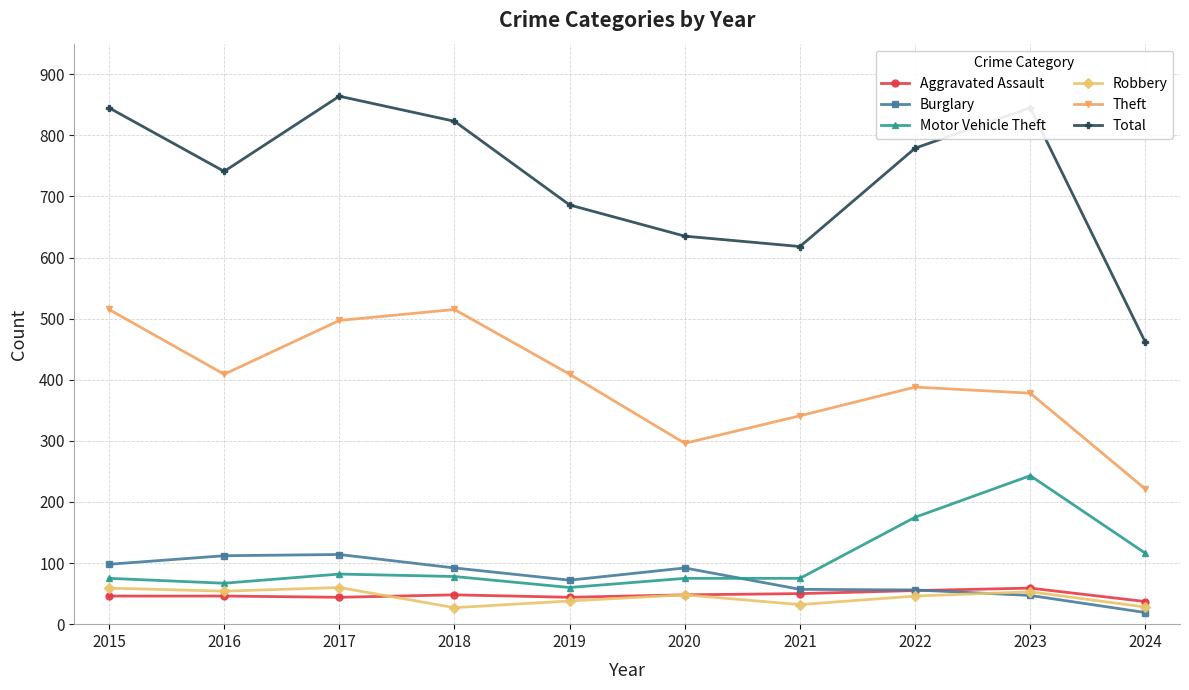

Is this an area chart (filled region under the line)?

No